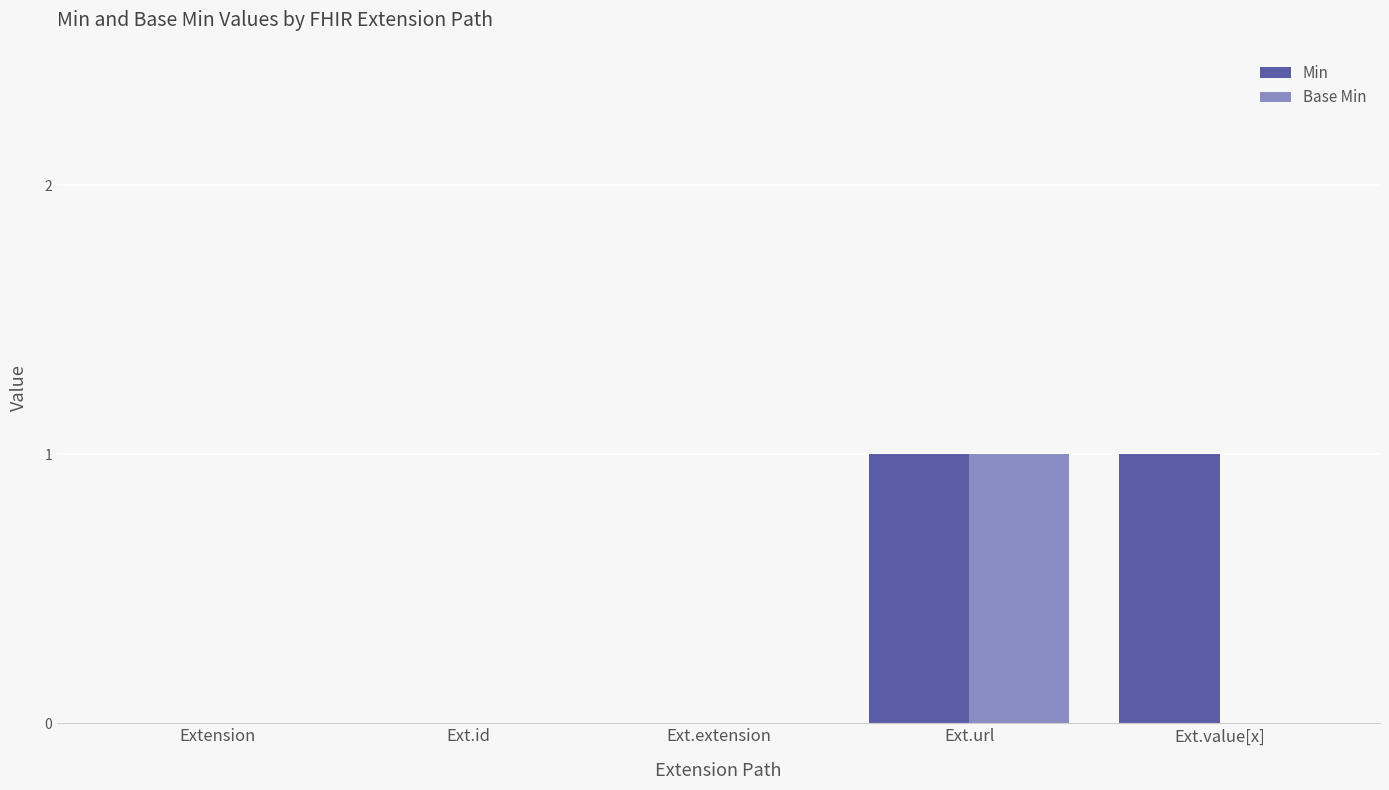

True or false: Base Min has a value of 0 at Ext.value[x].

True